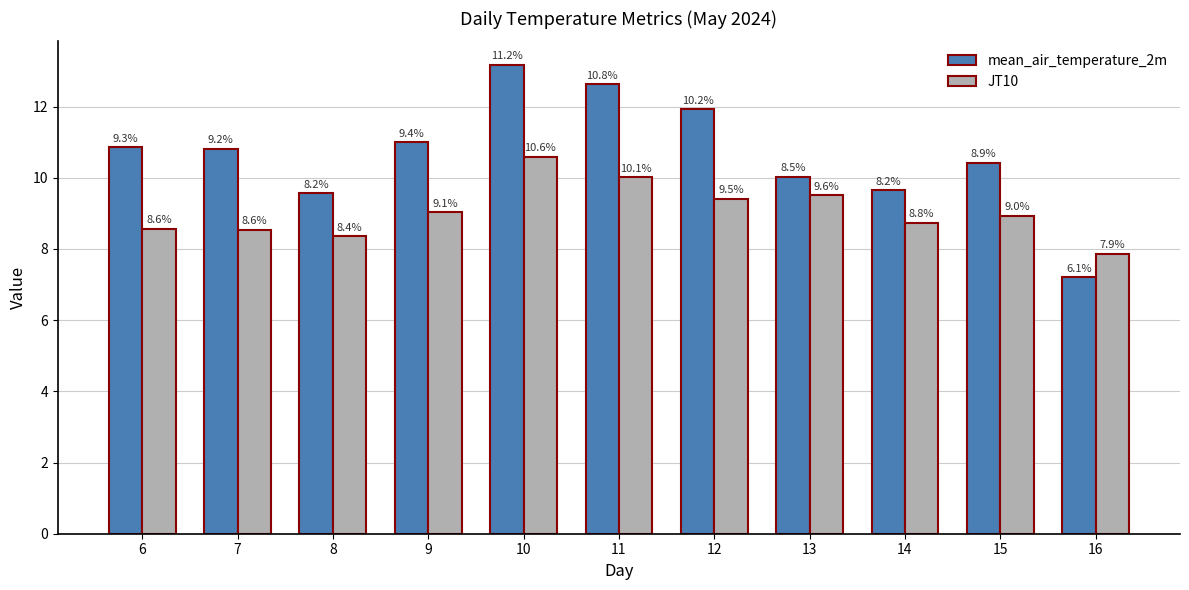

Between 12 and 16, which series saw the biggest shift?

mean_air_temperature_2m